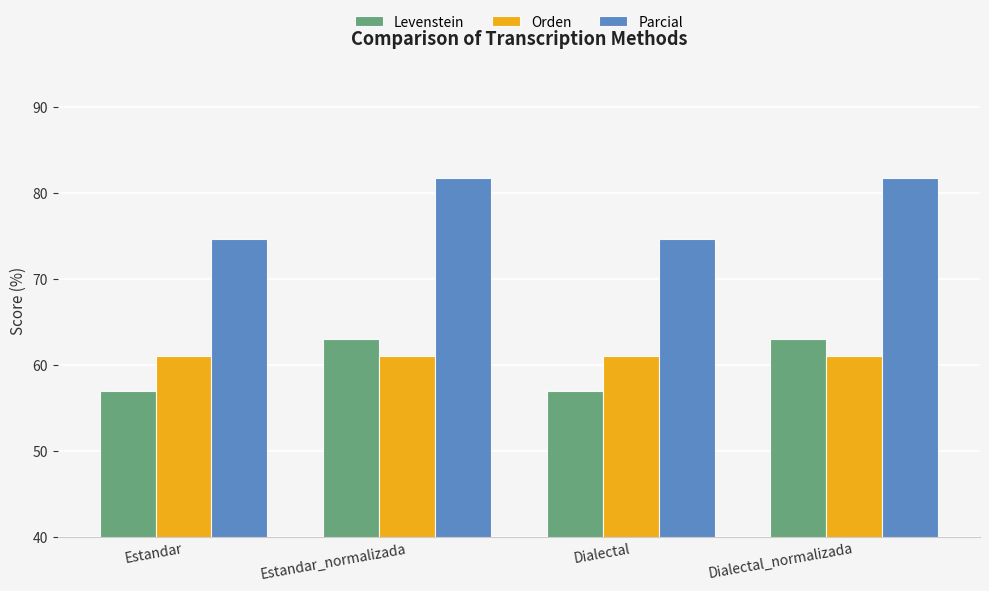

What is the label of the 4th bar from the left?

Dialectal_normalizada